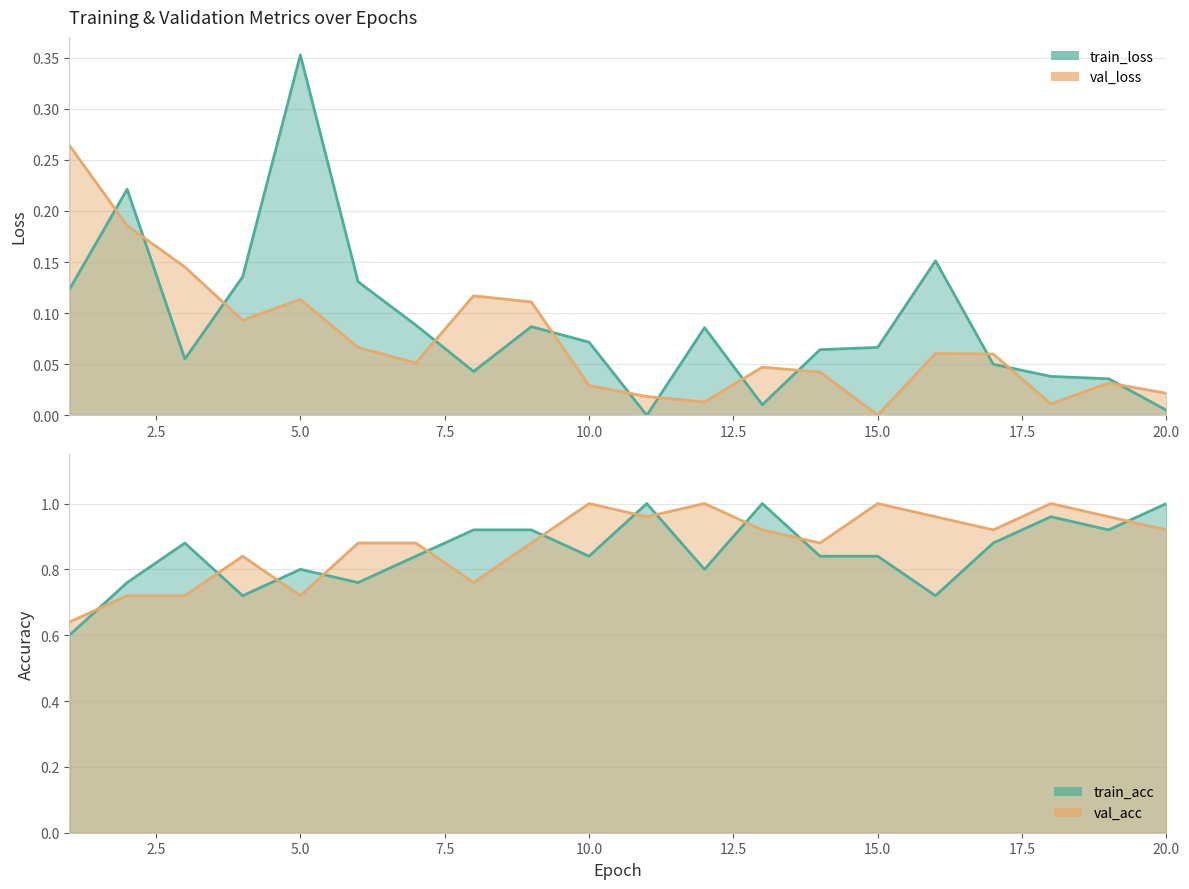

The train_acc series shows 0.8 at 15. True or false?

True